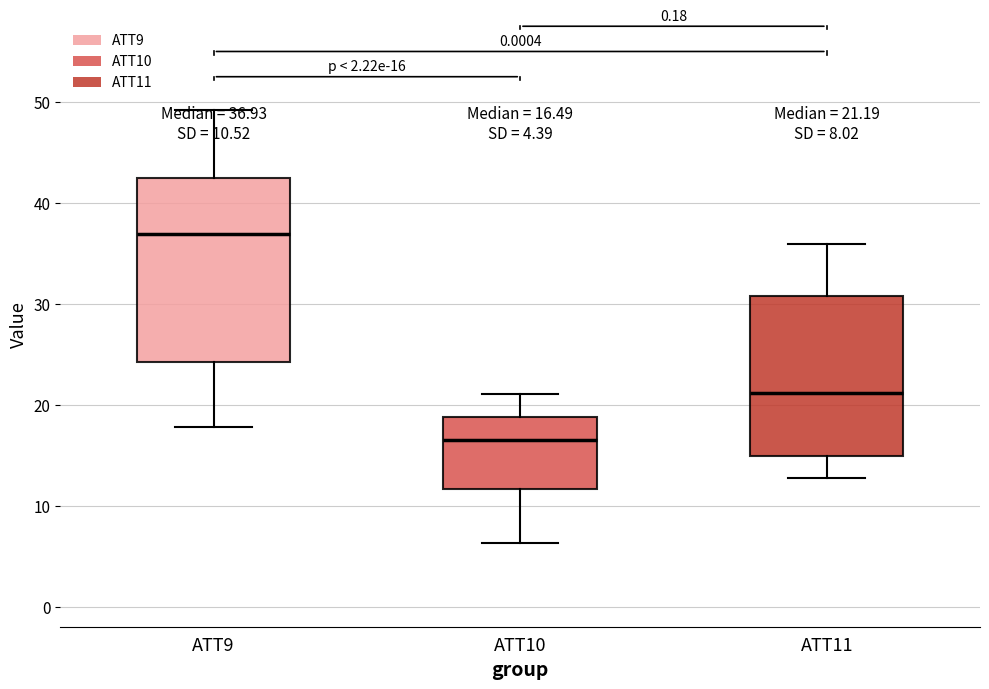

Which box's median line is the highest?

ATT9